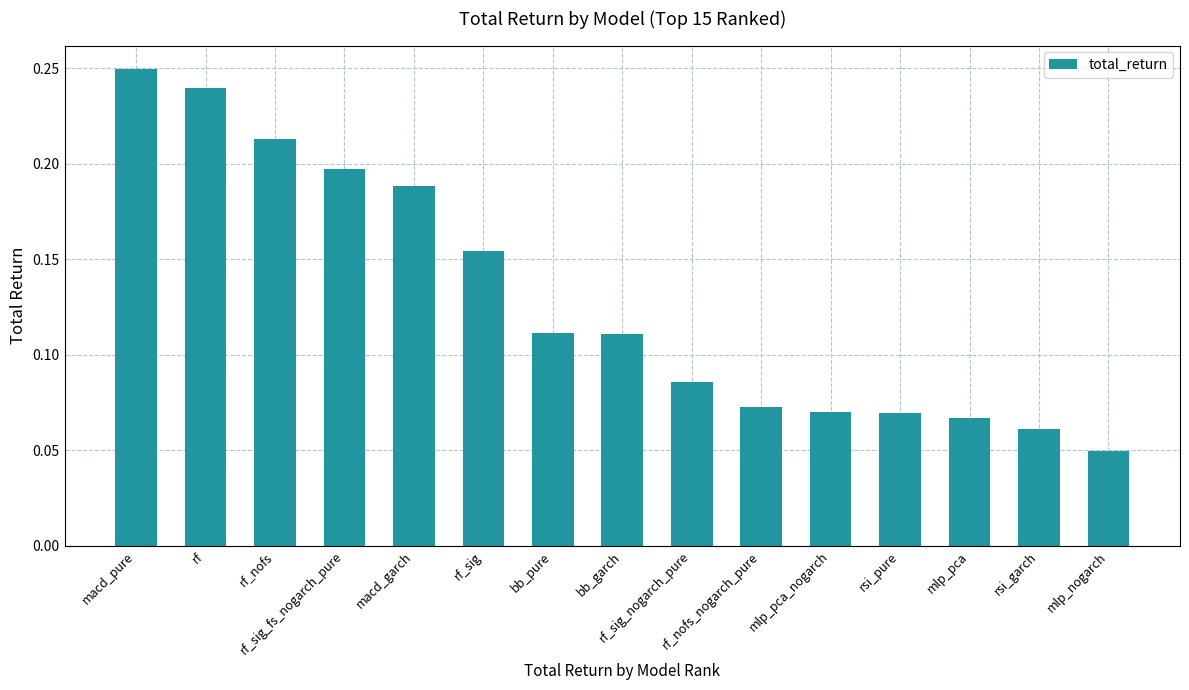

Count the values in the range 0 to 1.

15